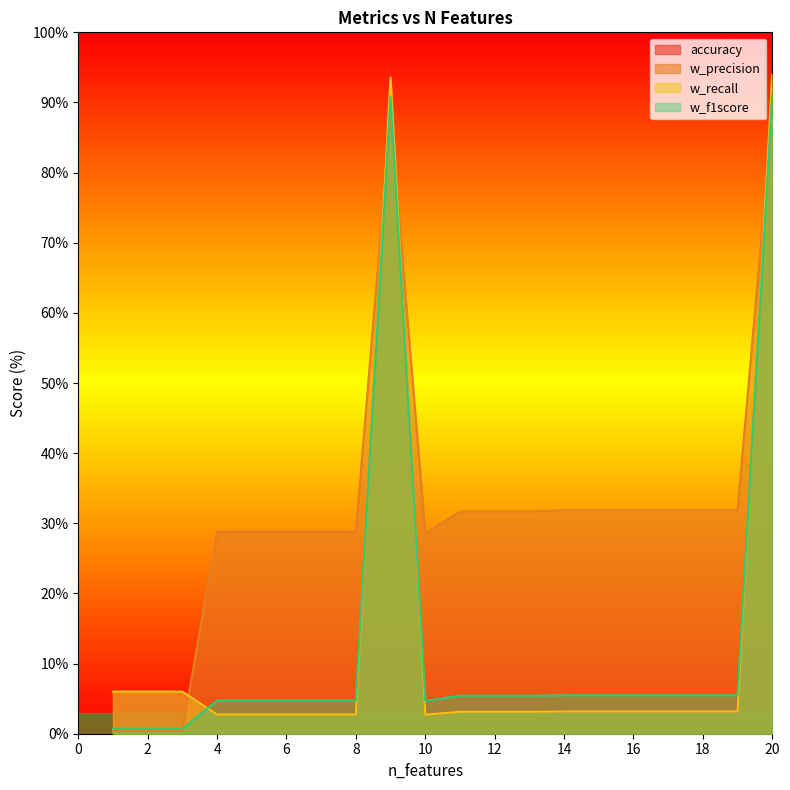

How many lines are shown in the chart?

4